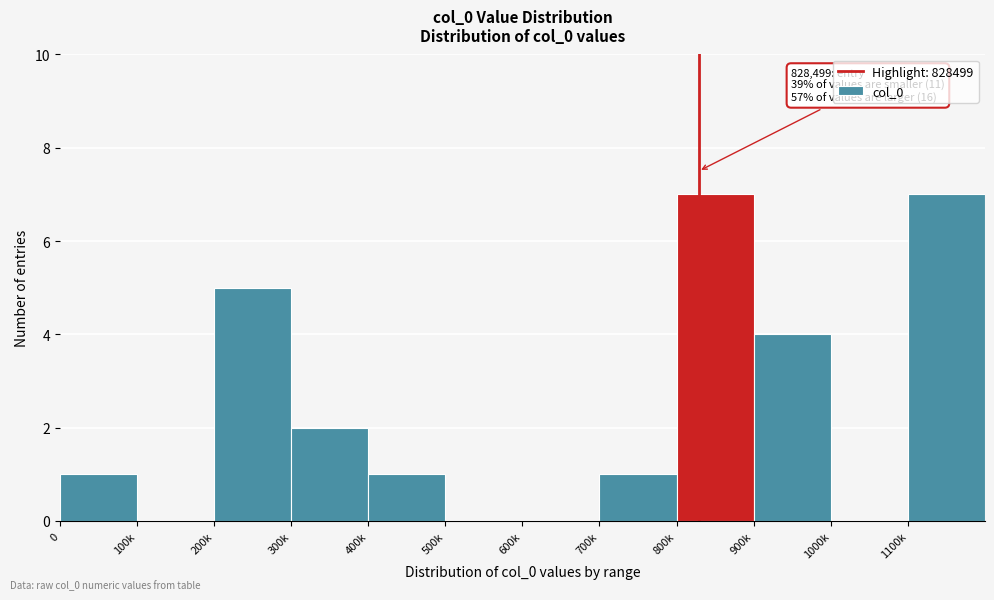

Reading right to left, extract all data points from this chart.

1100k=7	1000k=0	900k=4	800k=7	700k=1	600k=0	500k=0	400k=1	300k=2	200k=5	100k=0	0=1